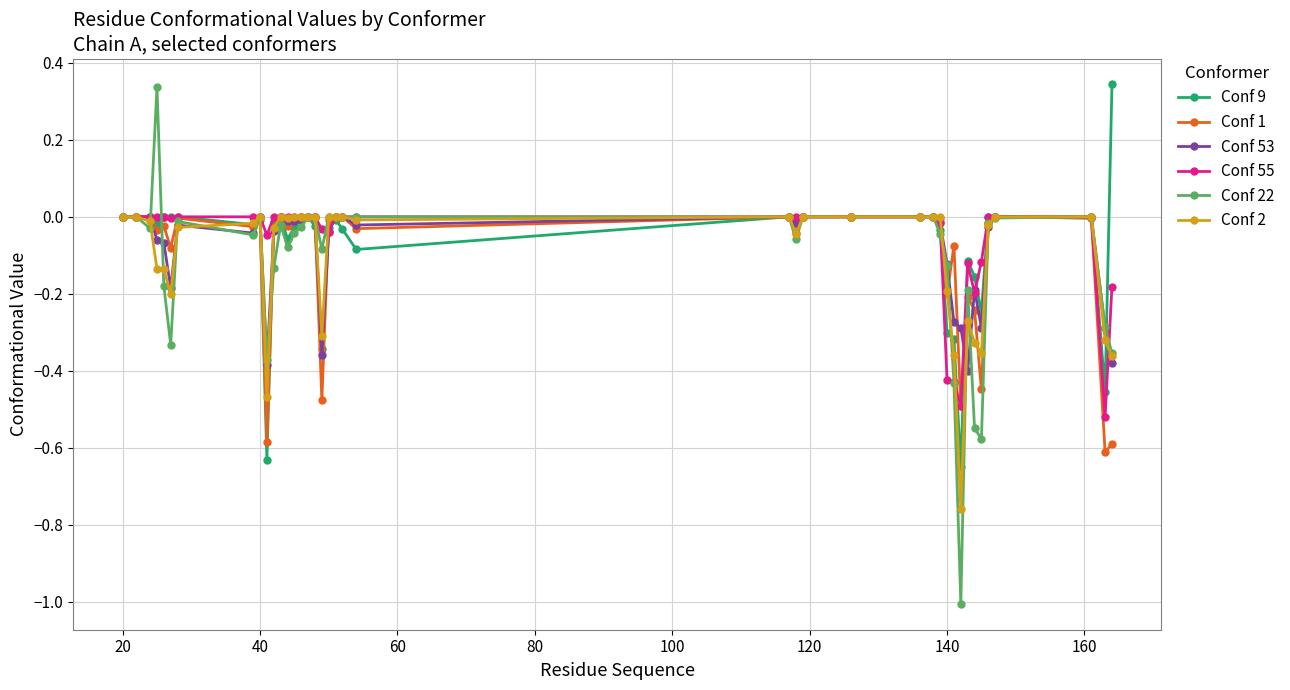

True or false: Conf 2 has more than 1 interior local peaks.

True